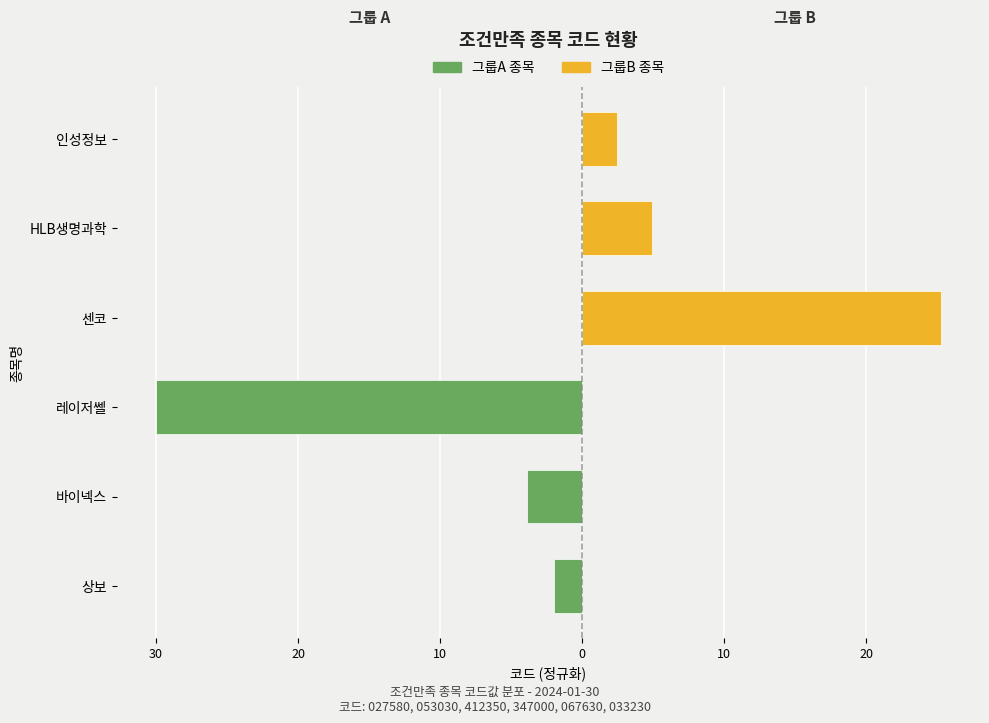

How many distinct data groups are displayed?

2